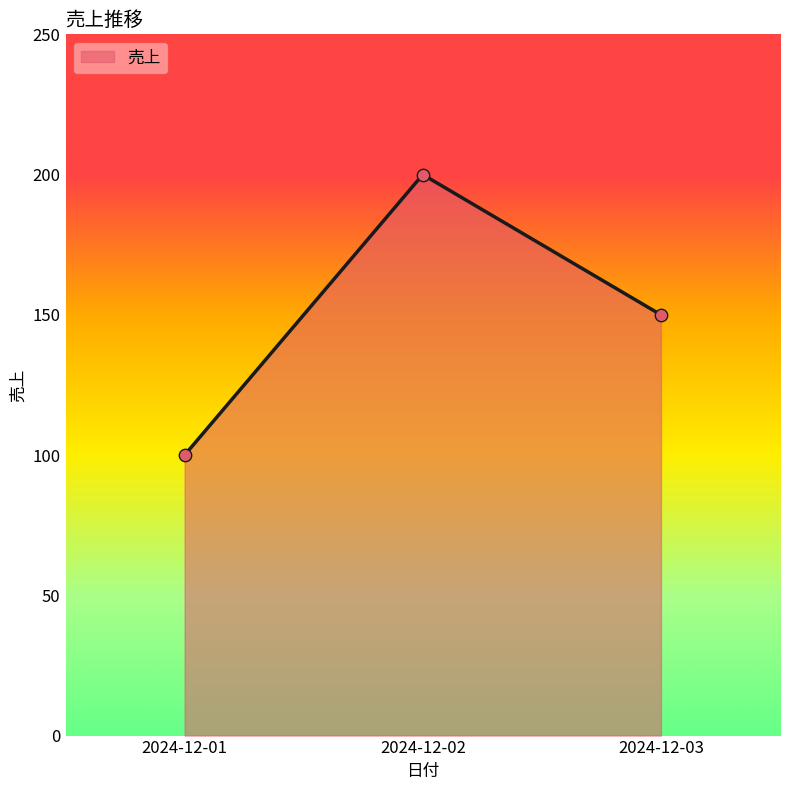

Which has a higher value, 2024-12-03 or 2024-12-02?

2024-12-02